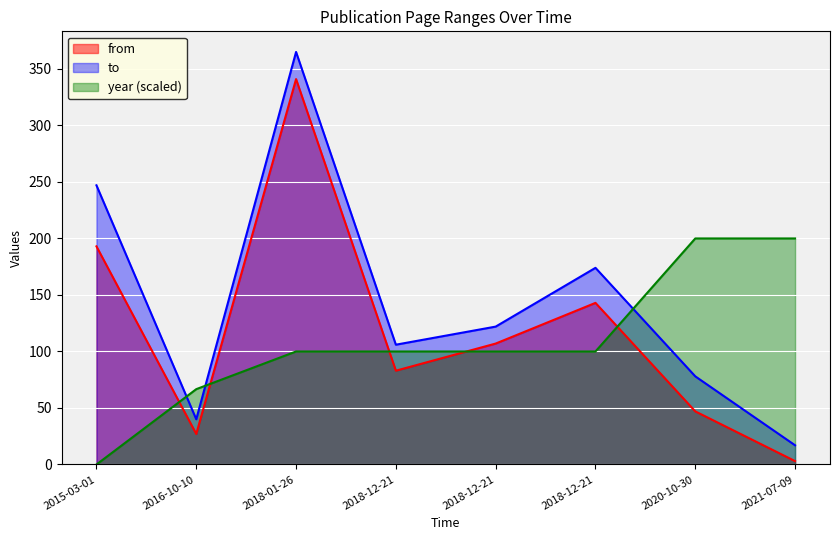

What is the label of the 4th point from the left?

2018-12-21